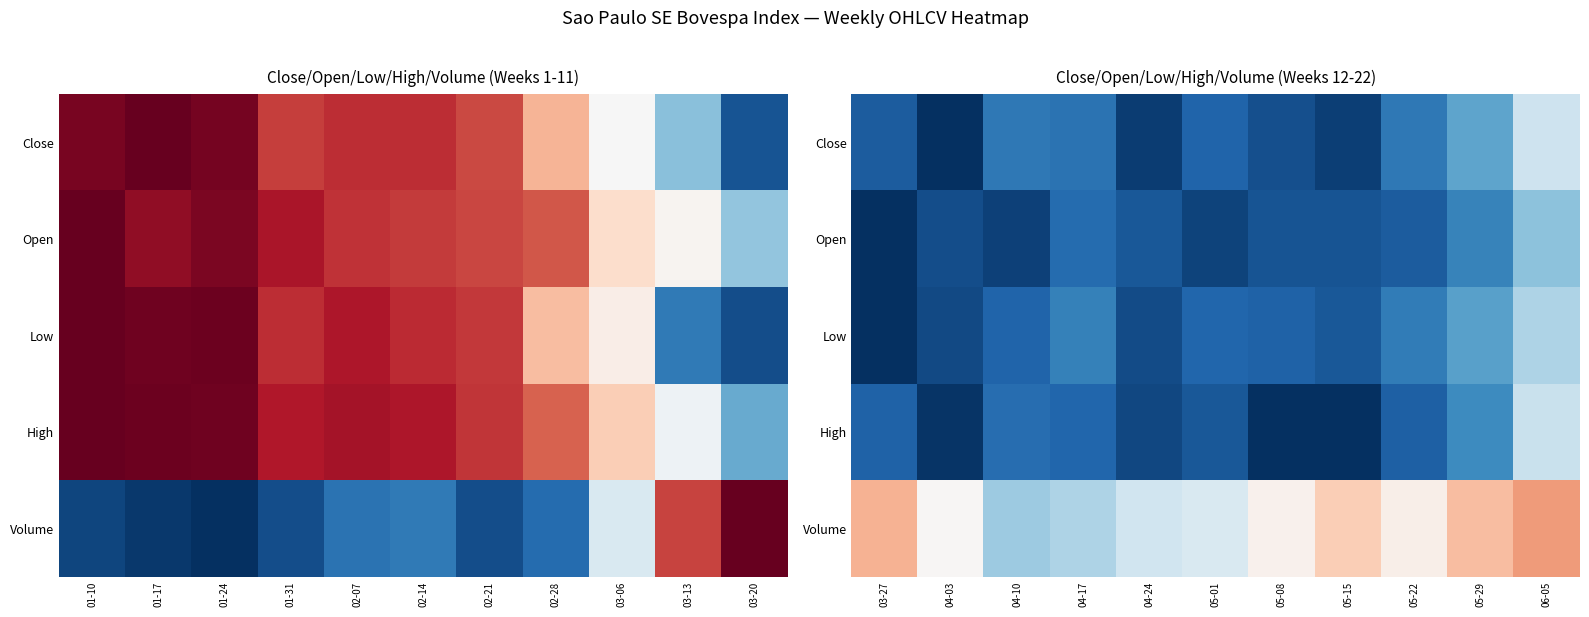

What is the difference between the highest and lowest values at 04-24?

0.4